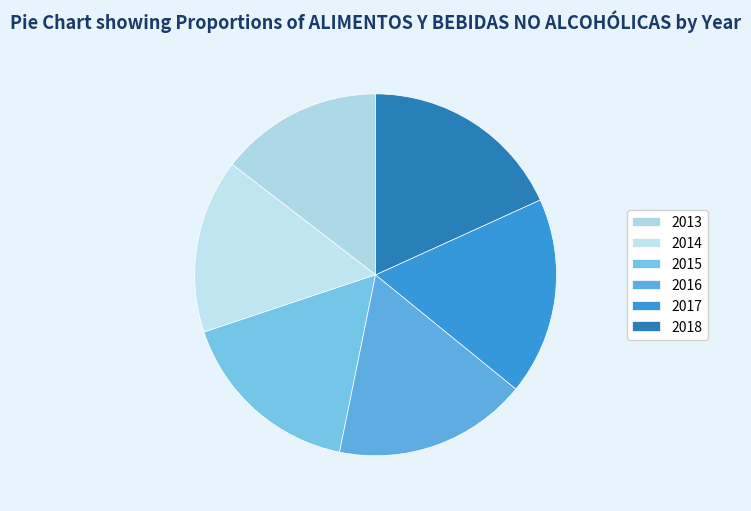

Which category has the biggest portion of the pie?

2018